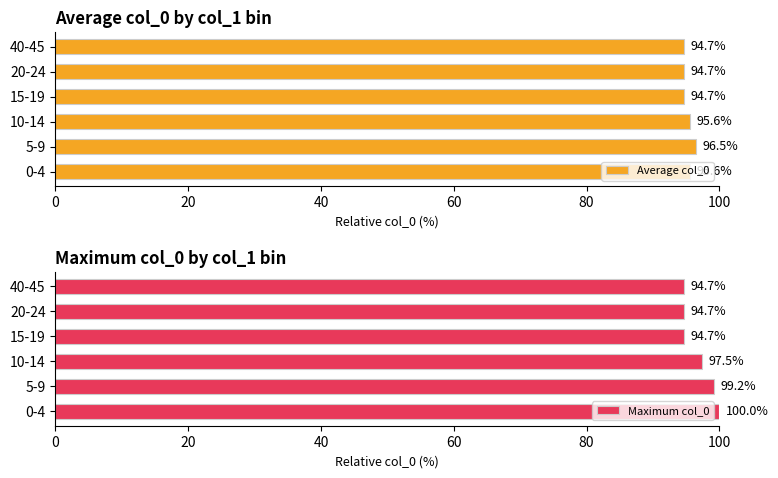

What is the difference between the maximum and minimum values in the Average col_0 series?

1.7